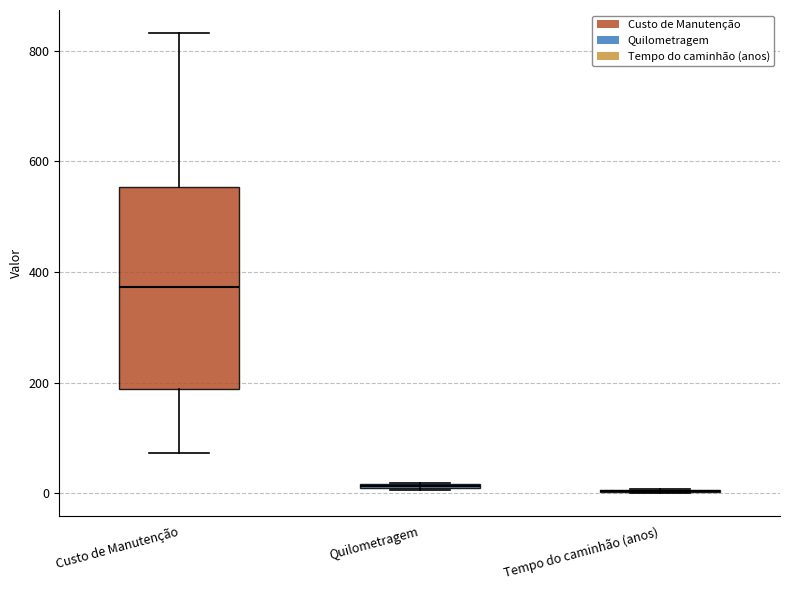

Comparing the boxes themselves (not the whiskers), which one is the tallest?

Custo de Manutenção